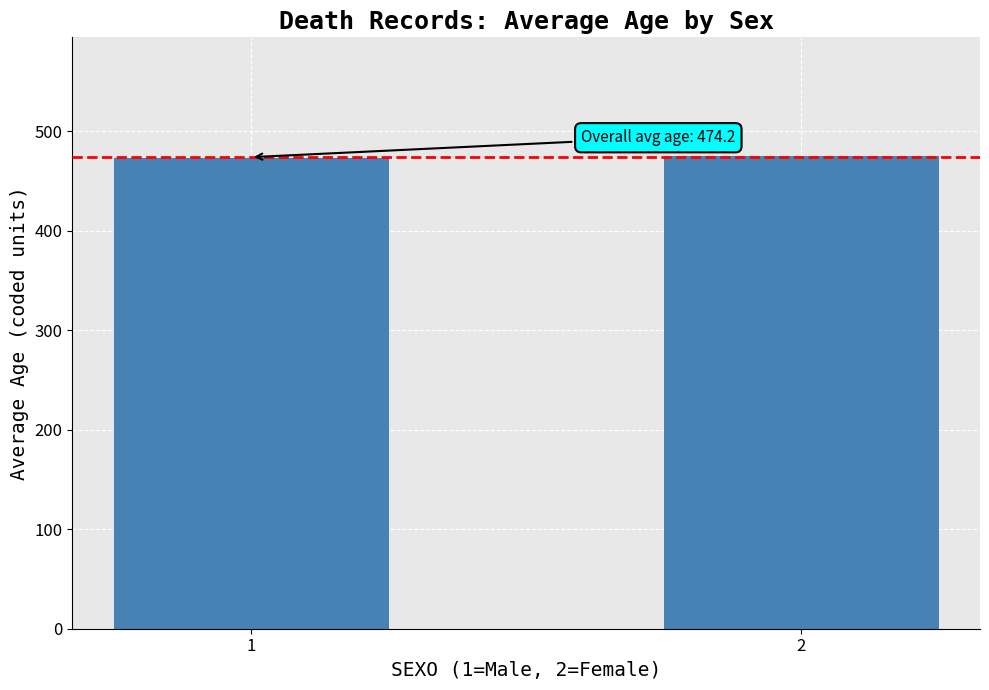

What is the value of the 1st bar from the left?

473.4